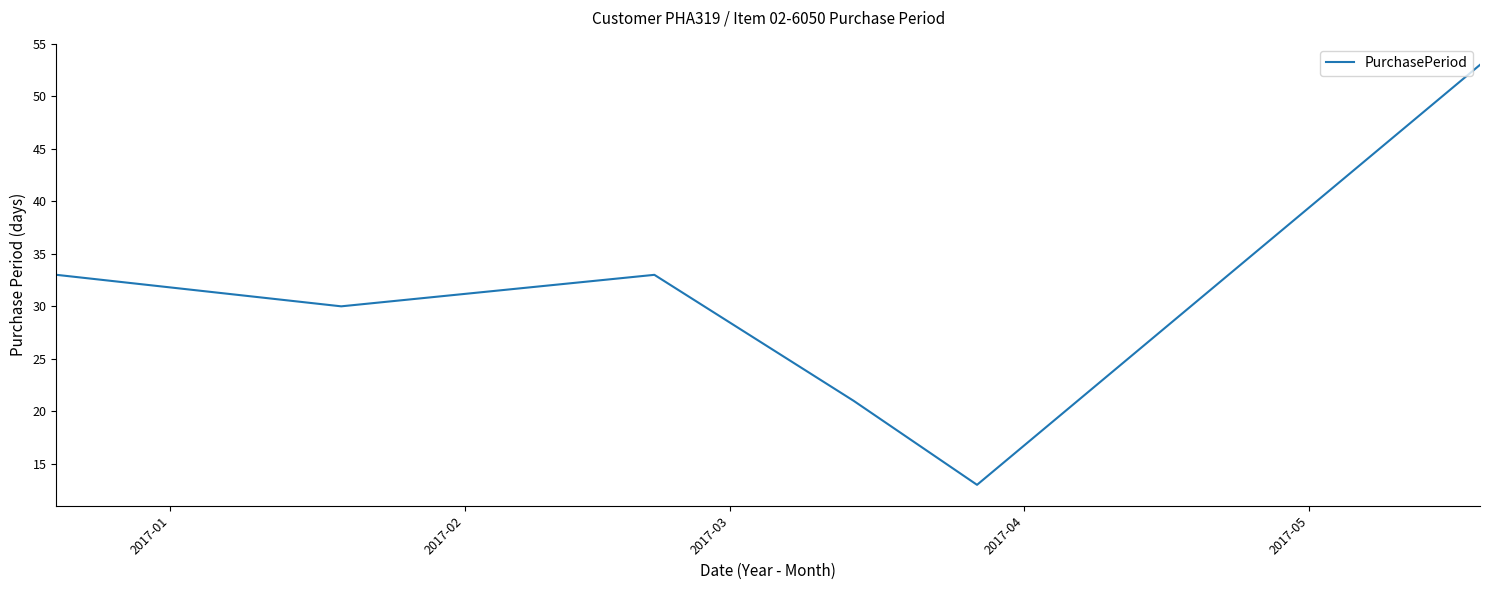

True or false: the data has more than 2 interior local peaks.

False